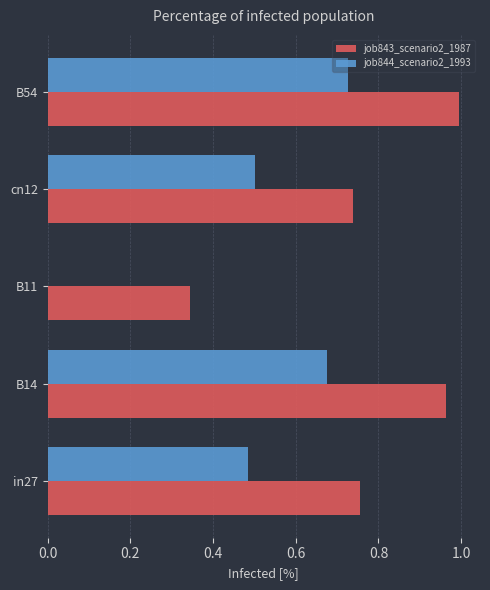

At which category is the sum across all series the highest?

B54